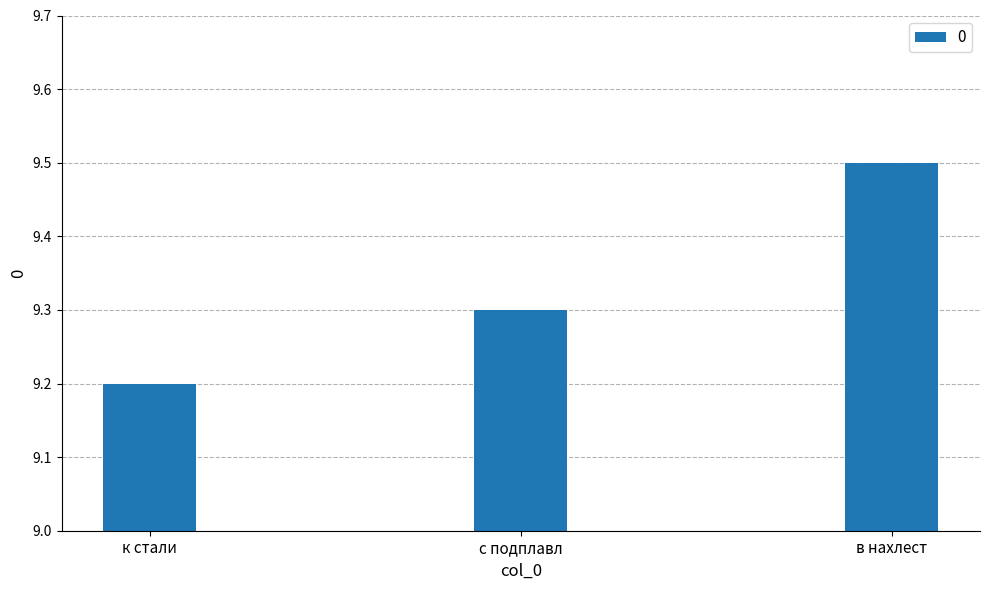

What is the change in value from к стали to в нахлест?

+0.3